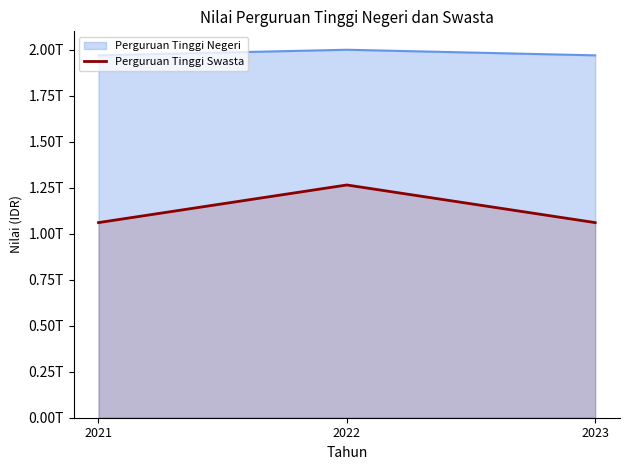

Does the chart display data point markers on the line(s)?

No